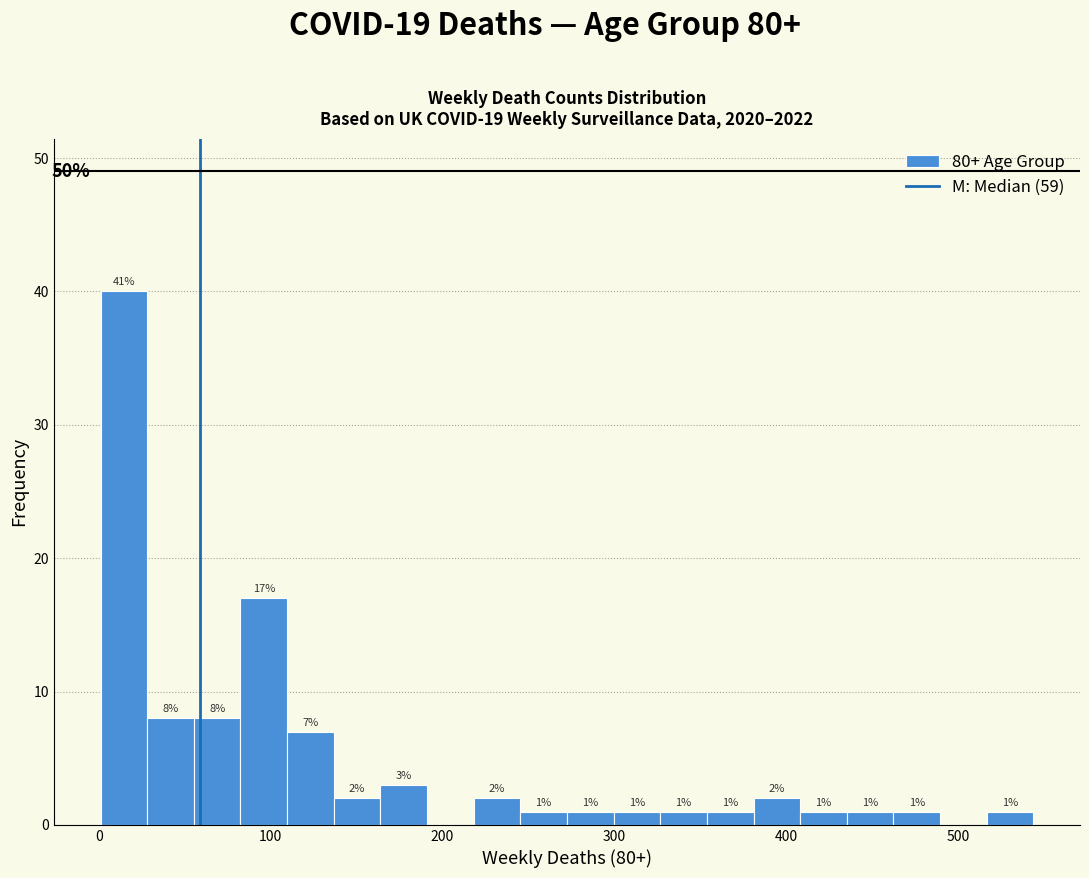

Around what value on the x-axis is the tallest bar? Give the approximate position of its centre, as read against the axis.

10